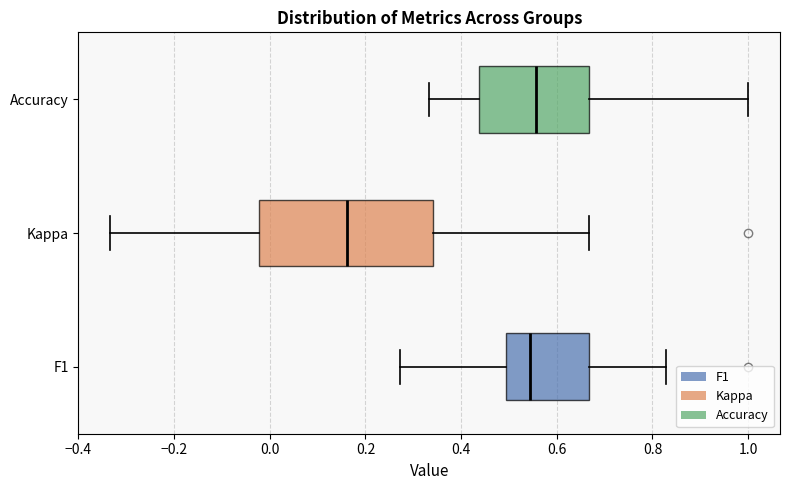

Comparing the boxes themselves (not the whiskers), which one is the widest?

Kappa